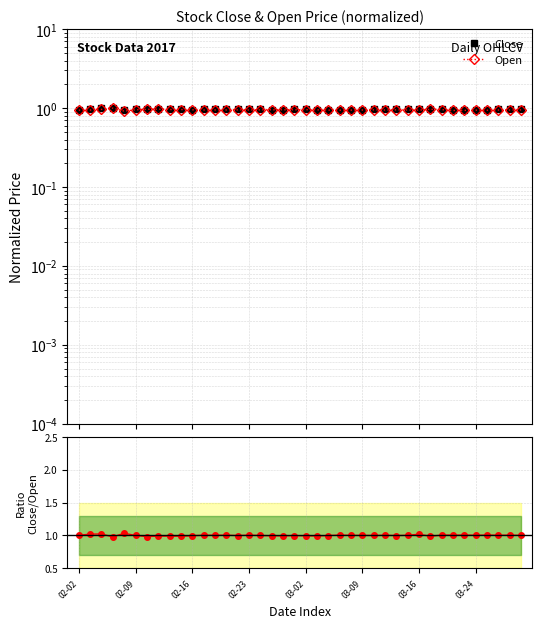

Count the number of categories in the chart.

40